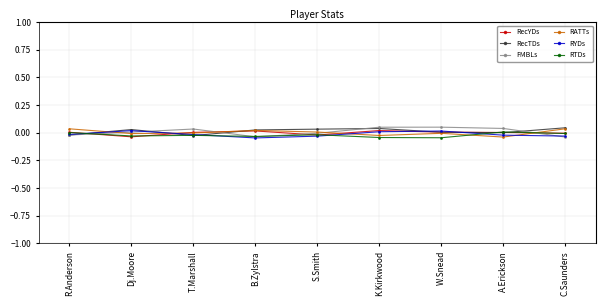

Rank the series by their maximum value, from highest to lowest.

FMBLs, RecTDs, RATTs, RecYDs, RYDs, RTDs